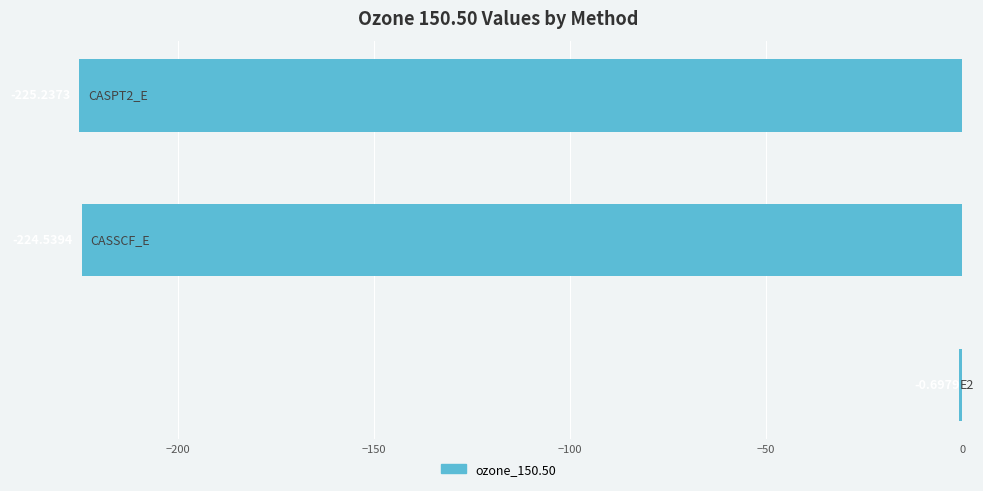

What is the sum of all values?

-450.5